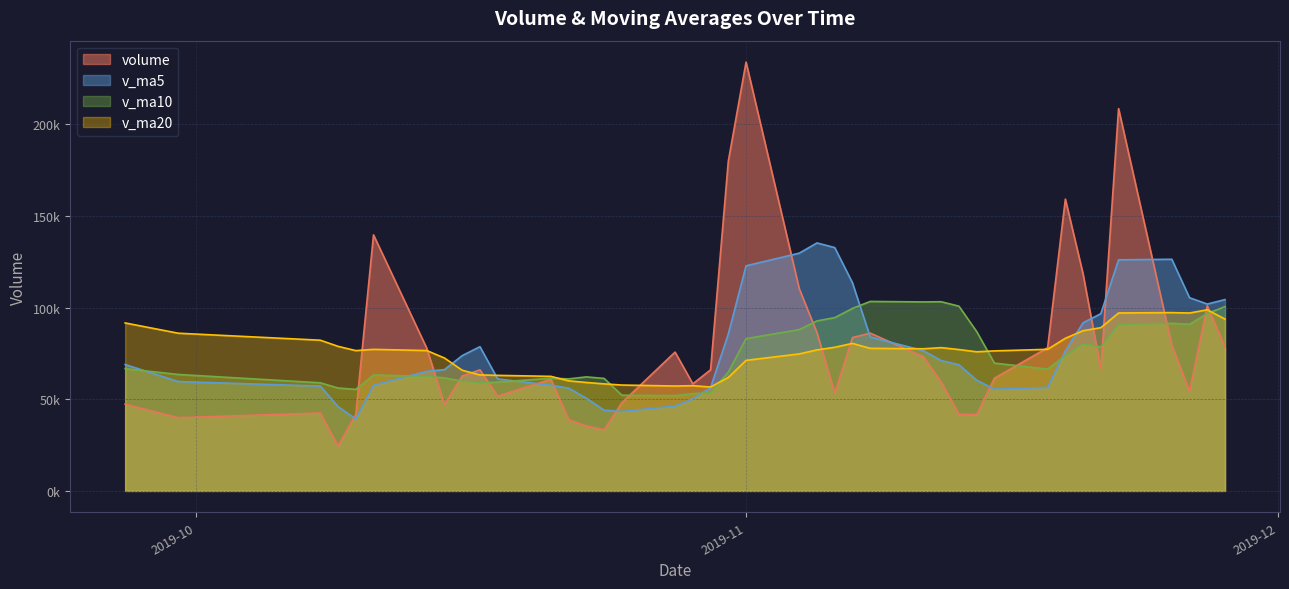

At which label is v_ma10 closest to 77634?

2019-11-21